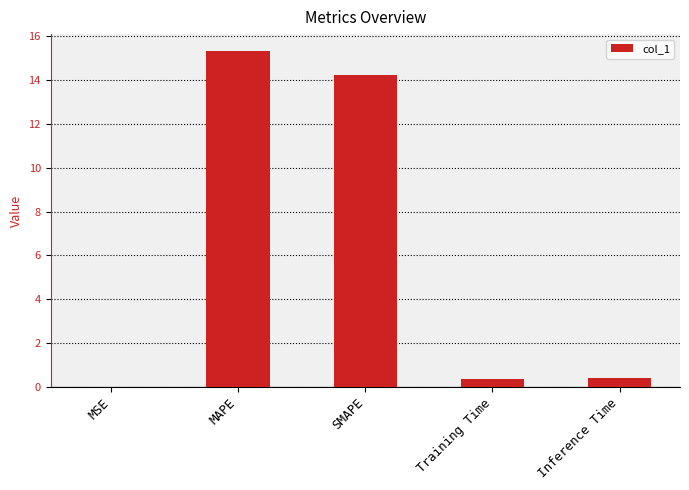

Read the value at SMAPE.

14.2